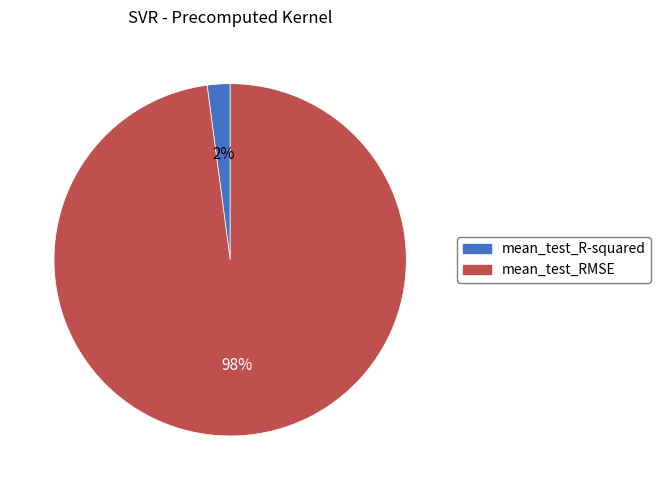

Is it true that mean_test_R-squared is 10% of the pie?

False